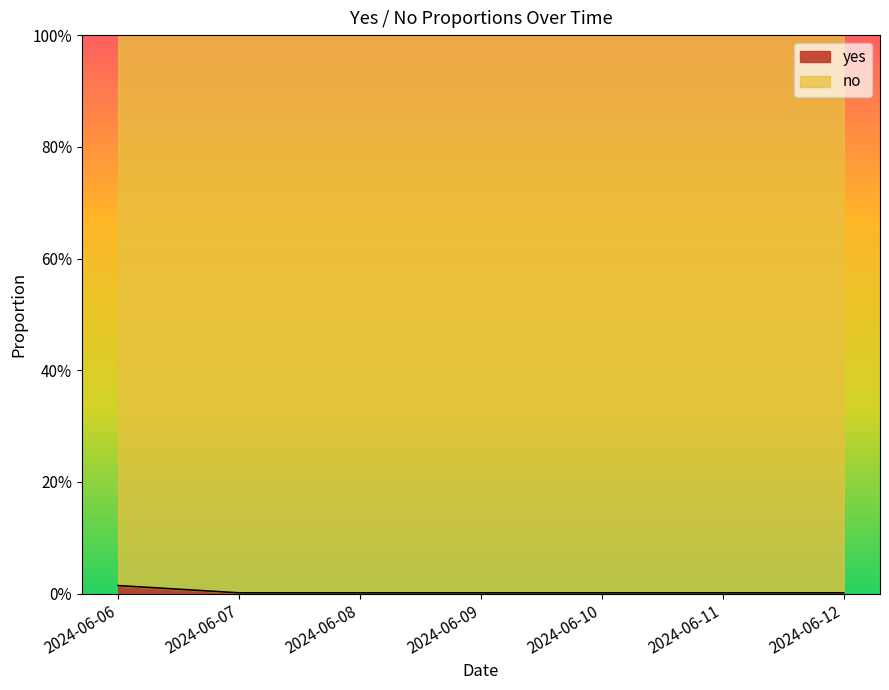

How many lines are shown in the chart?

1